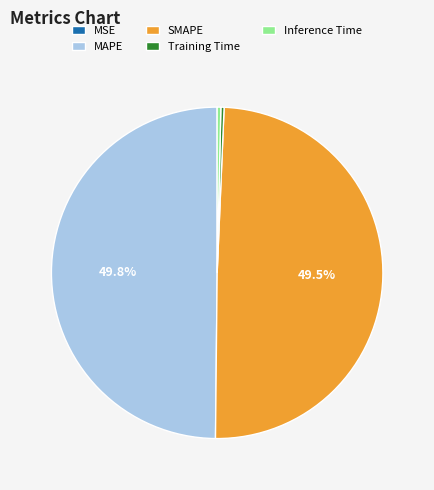

Does Inference Time represent more than half of the total?

No